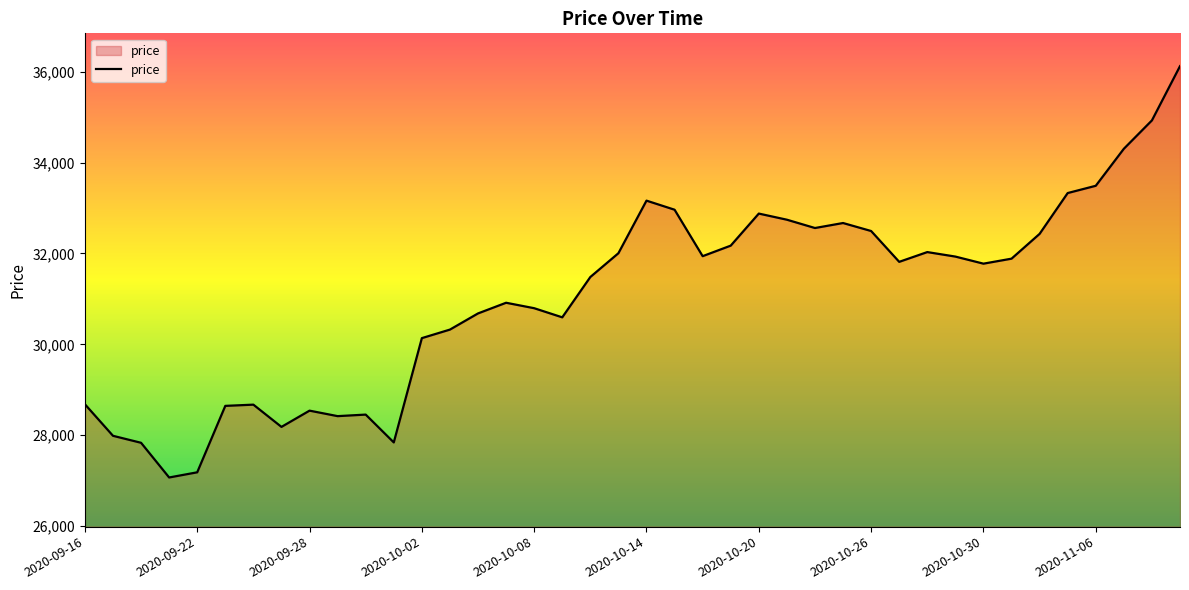

What is the greatest value displayed?

36126